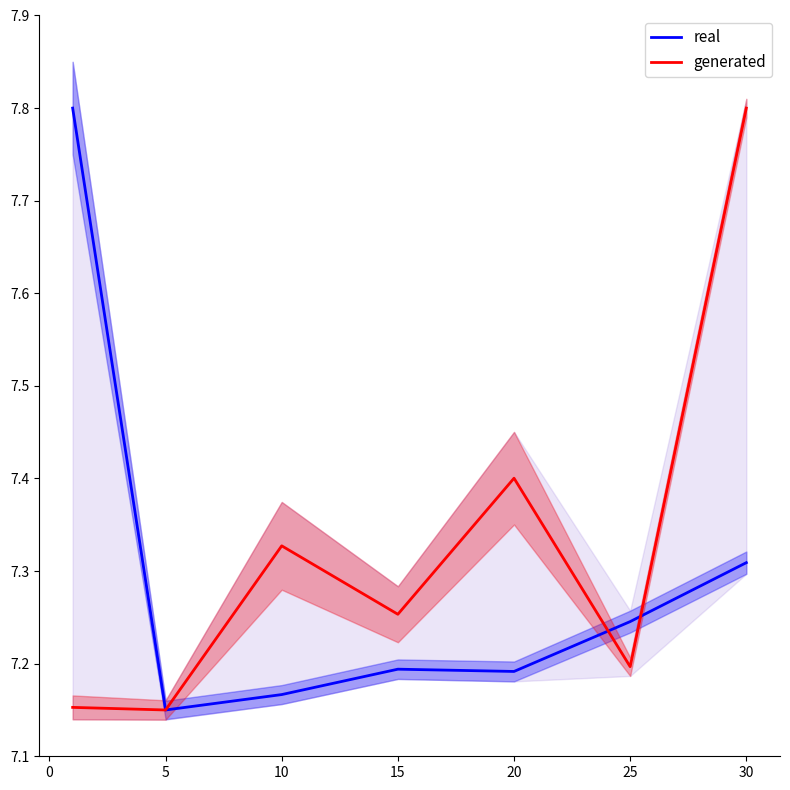

Is the value of real at 5 greater than the value of generated at 25?

No